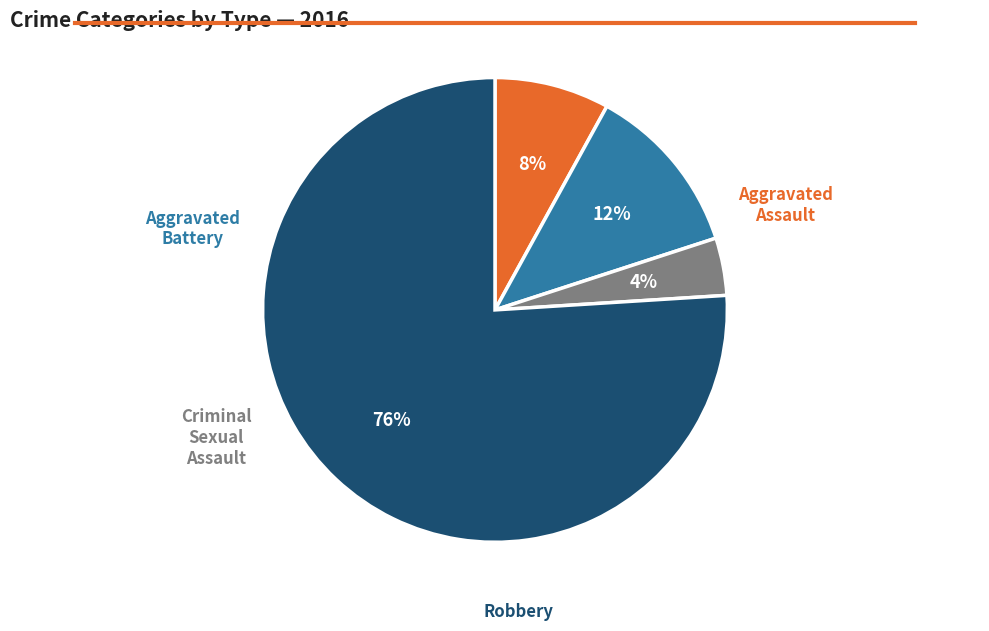

Is there any slice that represents more than half of the pie?

Yes